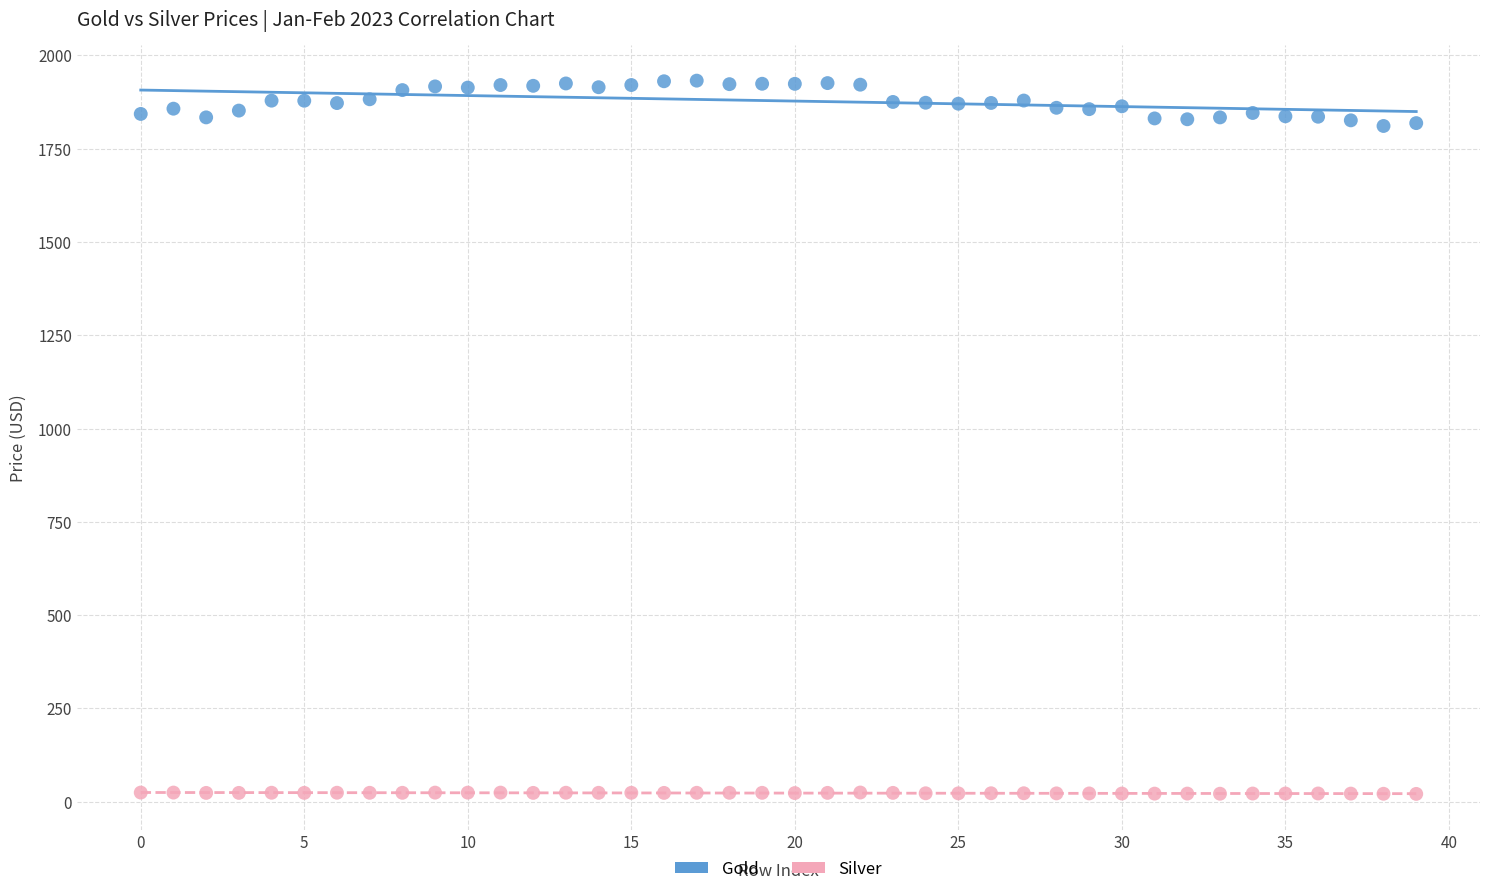

What are all the series names shown in the legend?

Gold, Silver